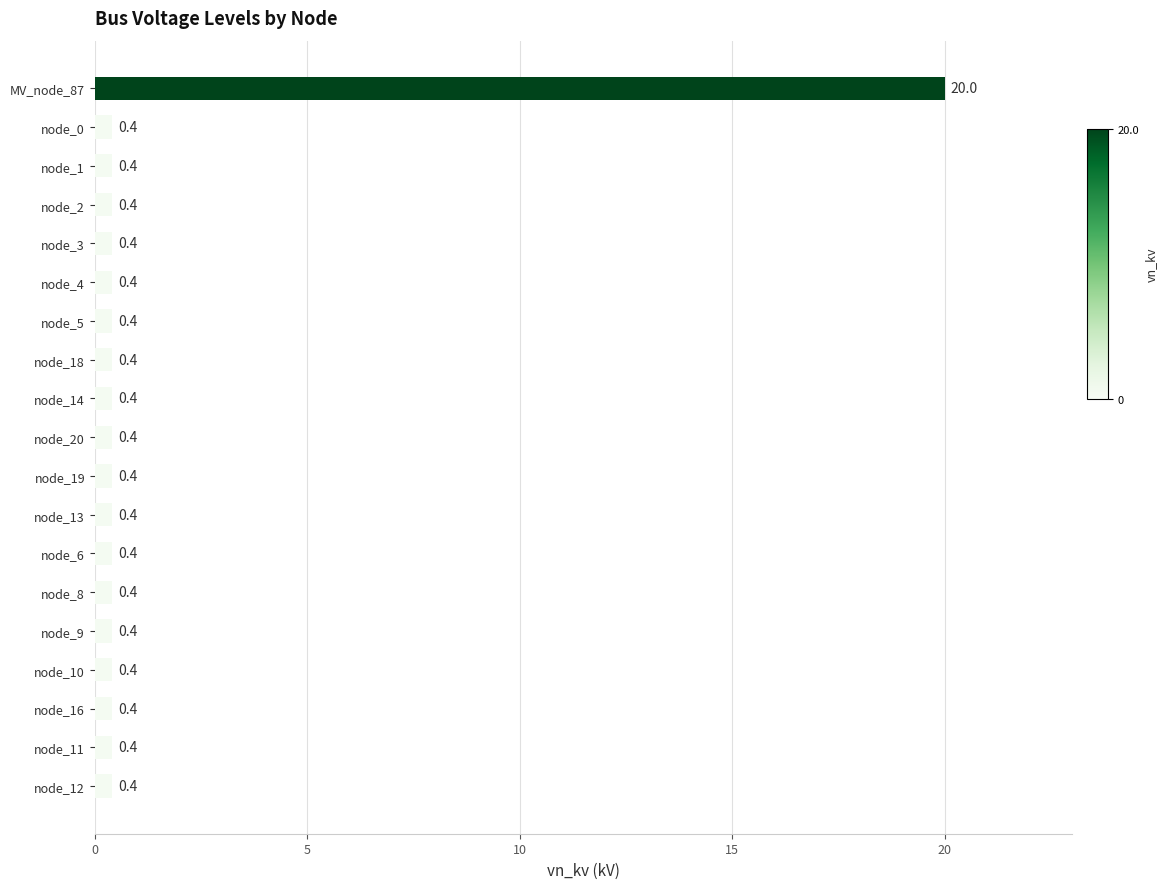

Between MV_node_87 and node_6, which is larger?

MV_node_87